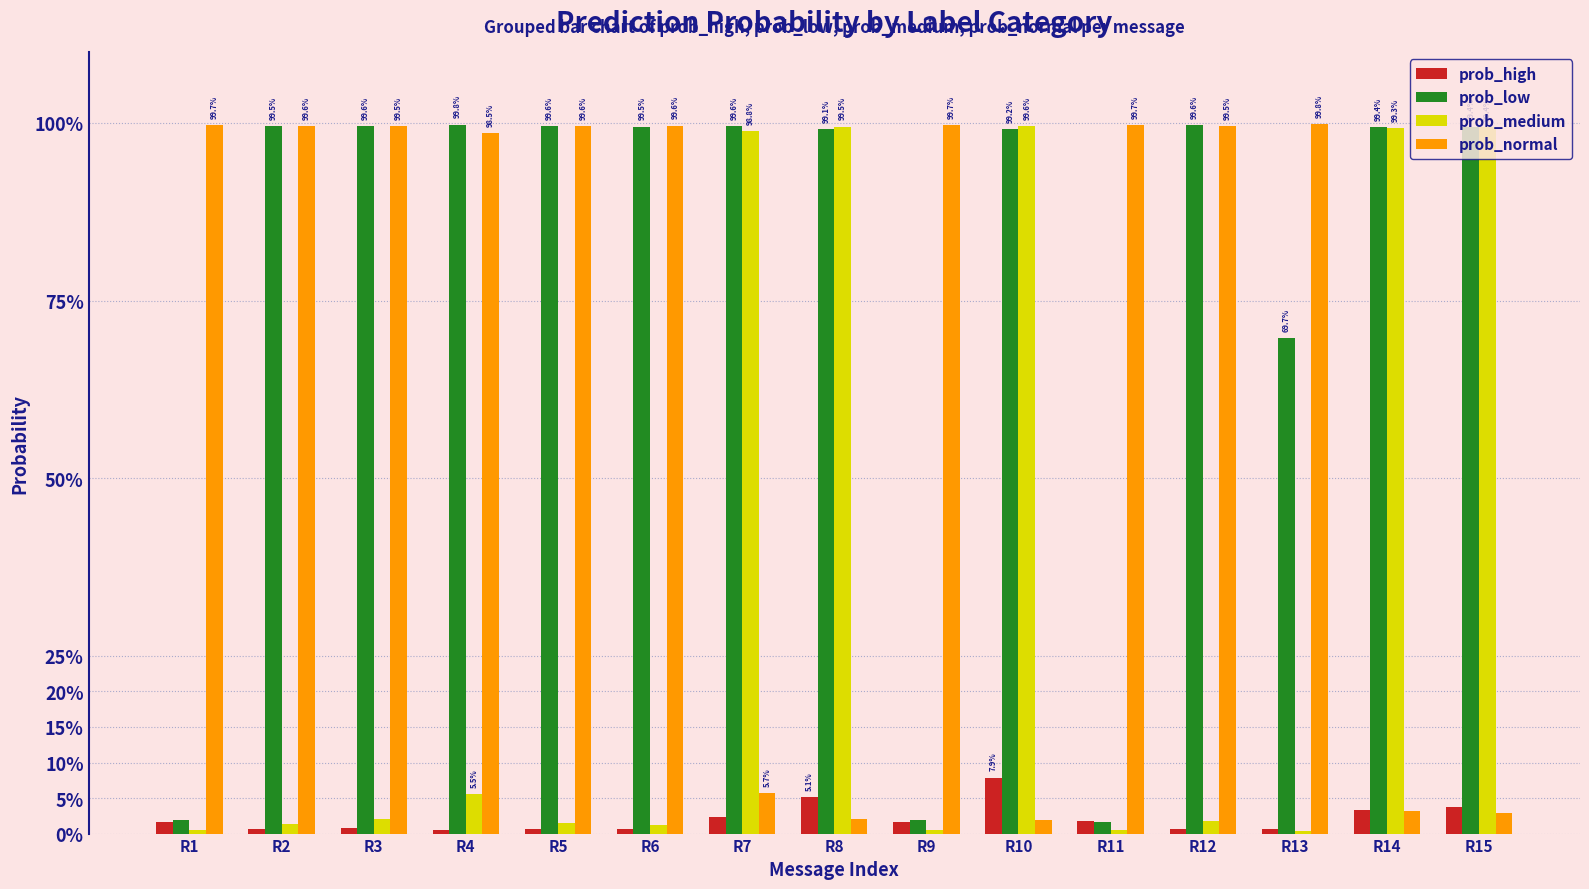

Does the chart contain stacked bars?

No